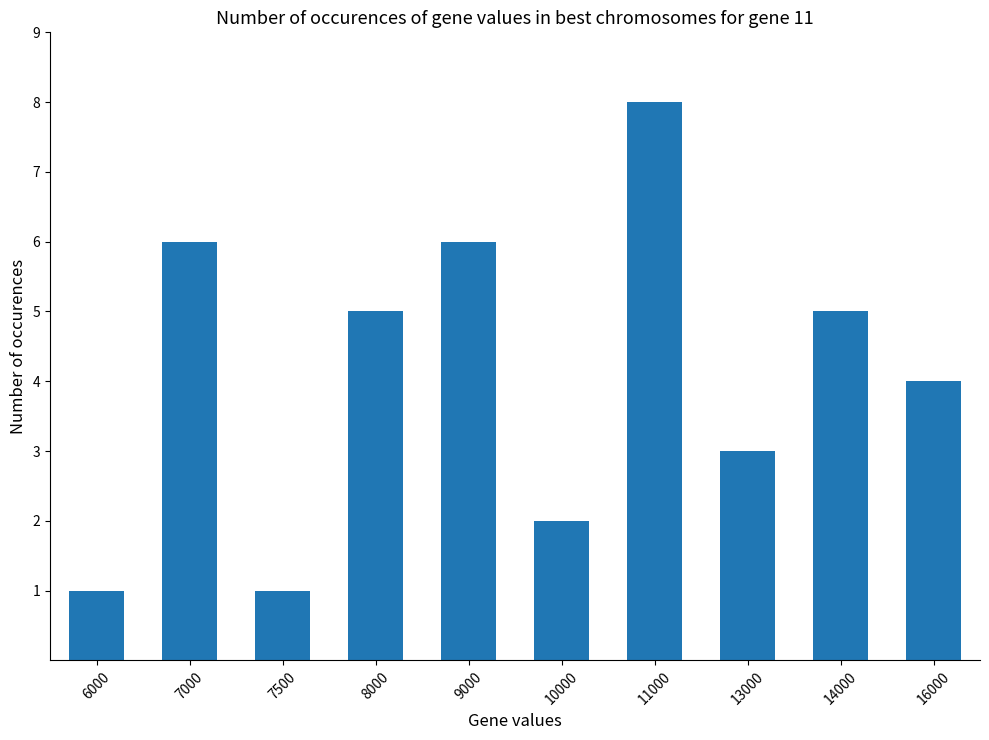

Reading left to right, transcribe all the data shown in this chart.

6000=1	7000=6	7500=1	8000=5	9000=6	10000=2	11000=8	13000=3	14000=5	16000=4